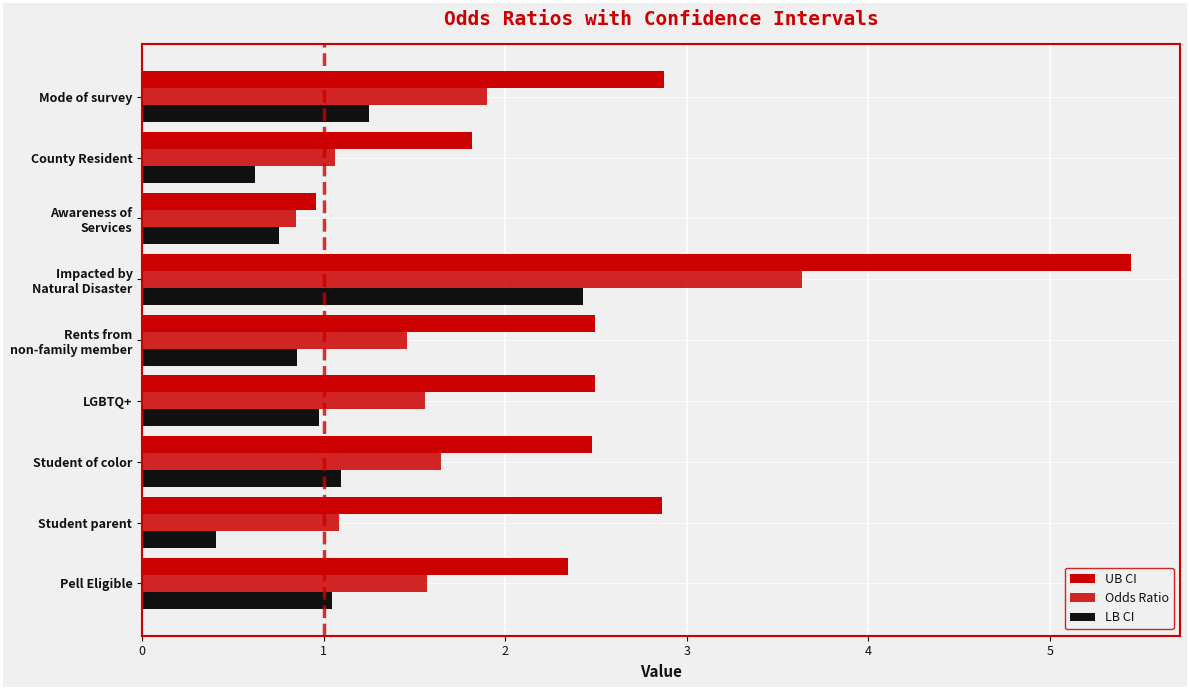

List the series in order of their overall mean, lowest first.

LB CI, Odds Ratio, UB CI